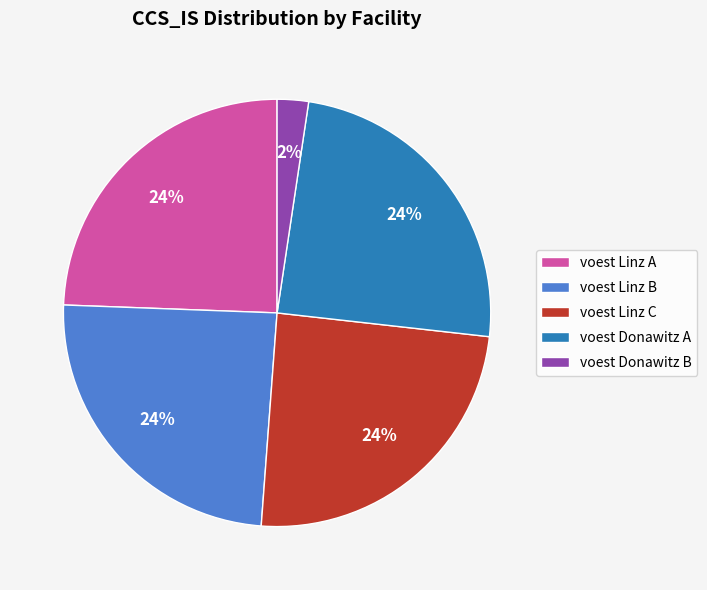

To the nearest percent, what is the difference between the largest and smallest slice percentages?

22%